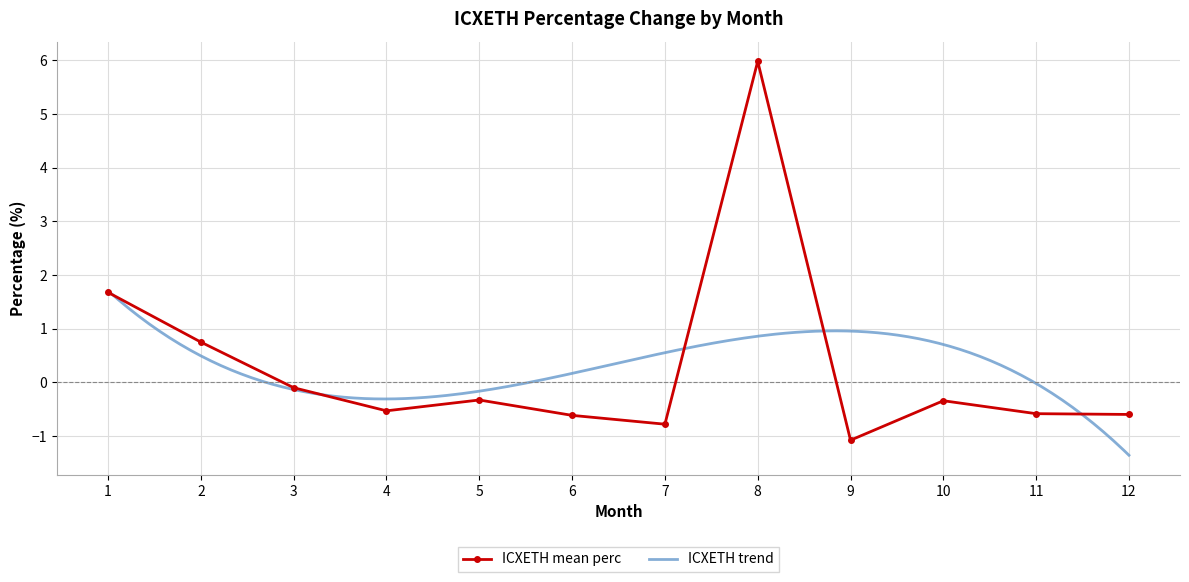

What is the change in value from 5 to 12?

-0.3